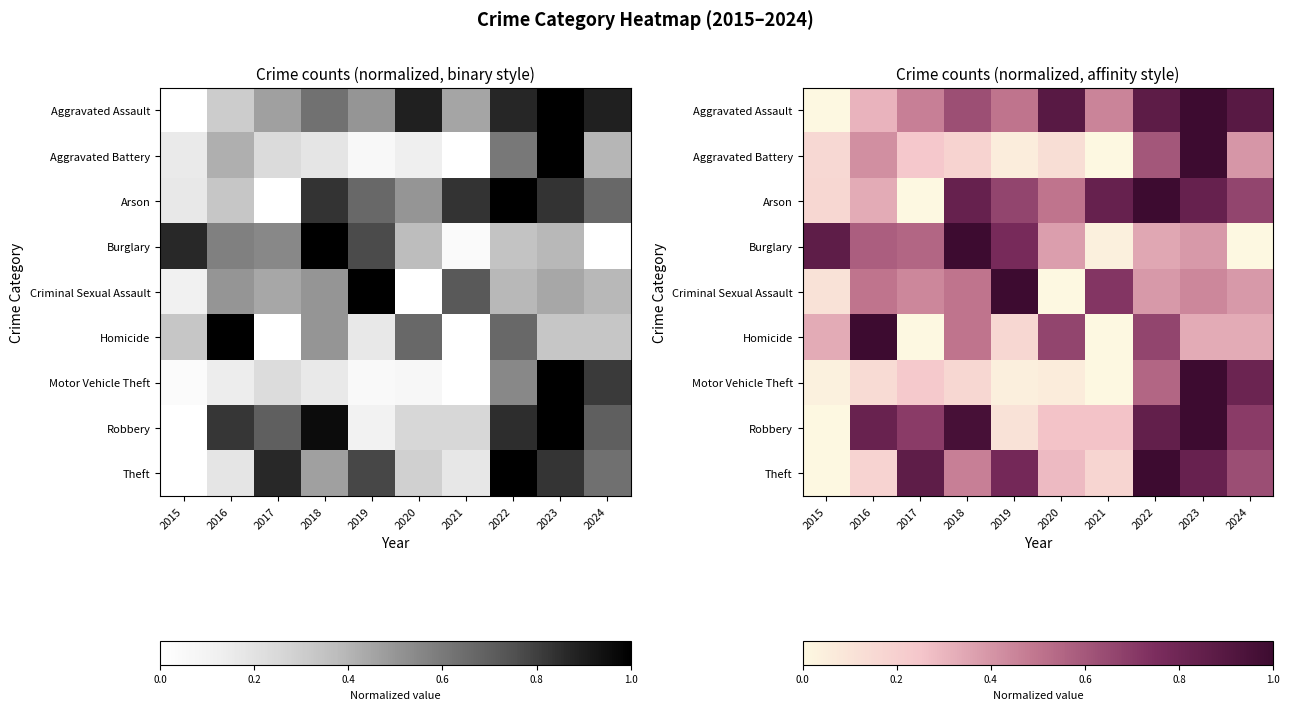

At which label does Homicide reach its minimum?

2017